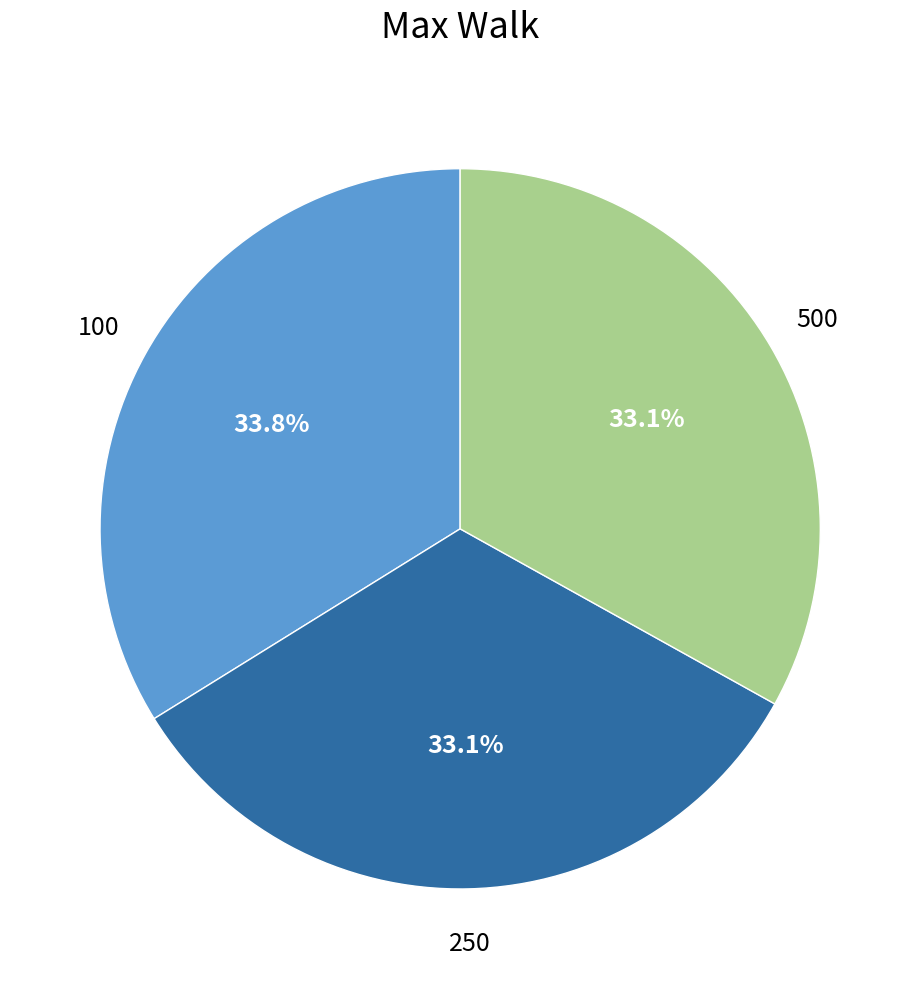

How many slices are in this pie chart?

3